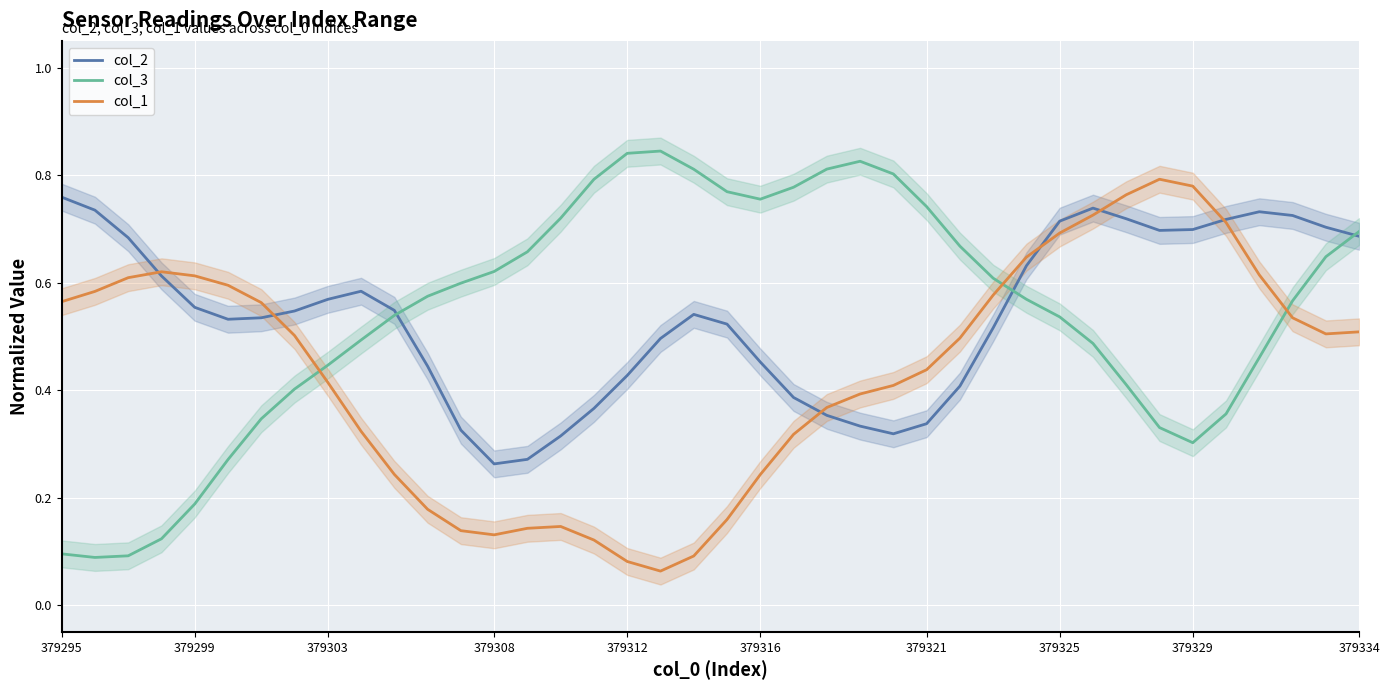

The col_3 series shows 0.8 at 16. True or false?

True